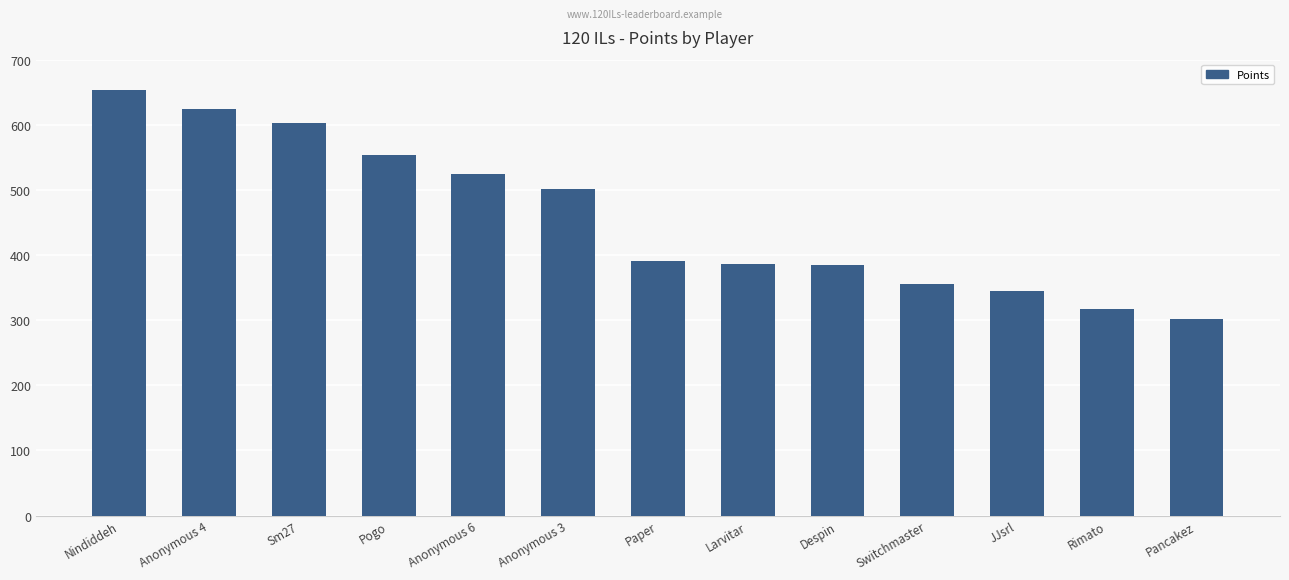

What value does the data have at Larvitar, to the nearest 5?

385